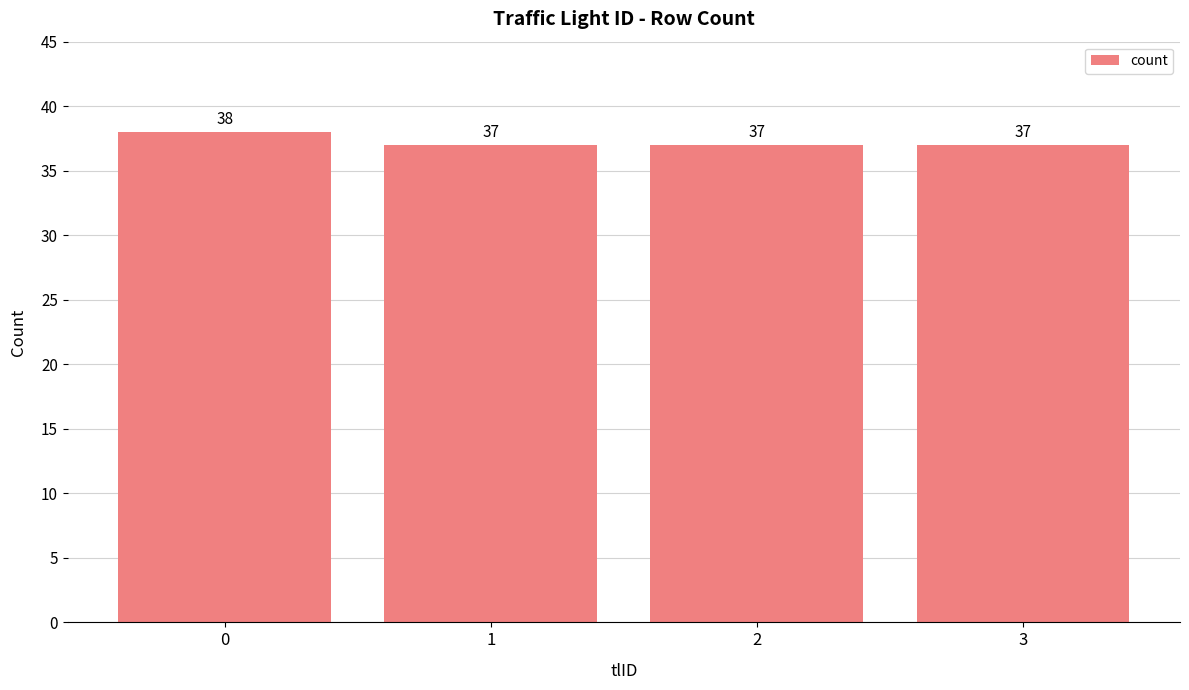

What is the average value?

37